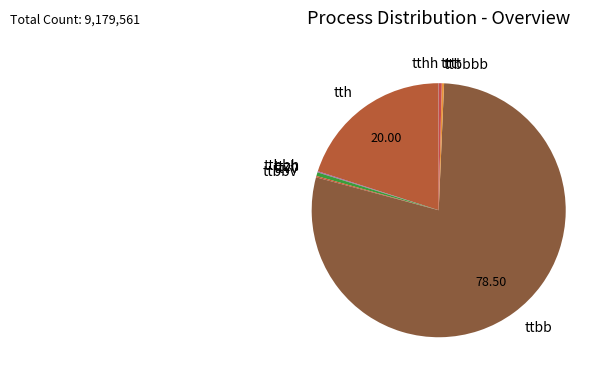

Combined, do tth and ttbbbb account for over 50%?

No